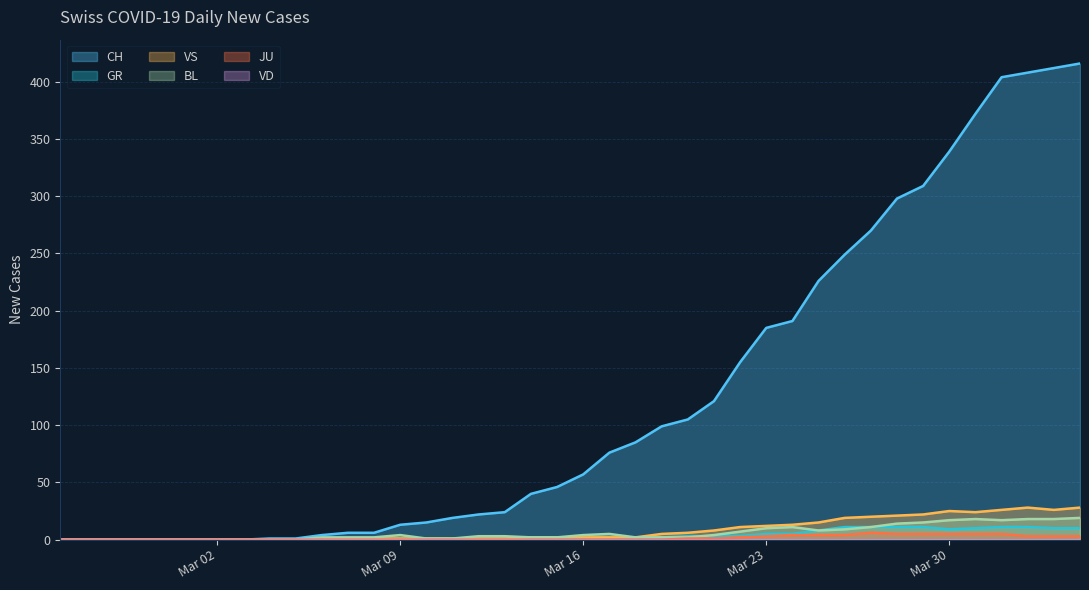

Is the value of JU at 2020-03-11 greater than the value of VS at 2020-03-13?

No